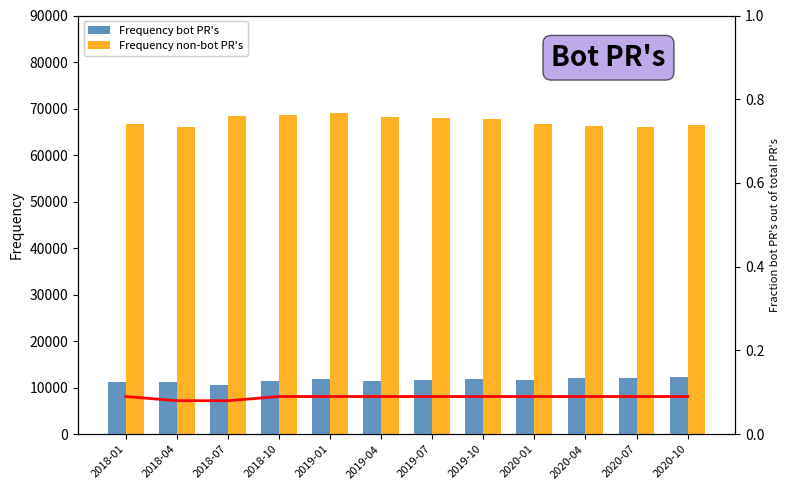

How many values in the Frequency bot PR's series exceed 11720?

5